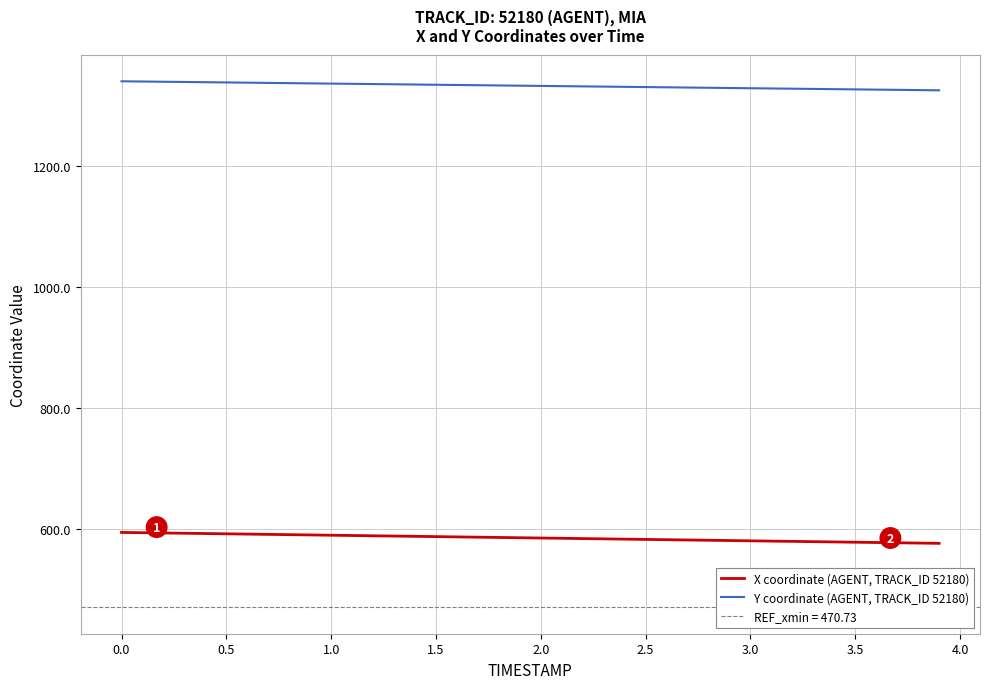

Reading right to left, transcribe all the data shown in this chart.

X coordinate (AGENT, TRACK_ID 52180): 576.5	577.0	577.4	577.9	578.3	578.8	579.3	579.7	580.2	580.7	581.1	581.6	582.0	582.5	583.0	583.4	583.9	584.4	584.8	585.3	585.7	586.2	586.7	587.1	587.6	588.1	588.5	589.0	589.4	589.9	590.4	590.8	591.3	591.8	592.2	592.7	593.1	593.6	594.1	594.5
Y coordinate (AGENT, TRACK_ID 52180): 1324.3	1324.7	1325.1	1325.5	1325.9	1326.2	1326.6	1327.0	1327.4	1327.8	1328.2	1328.5	1328.9	1329.3	1329.7	1330.1	1330.5	1330.8	1331.2	1331.6	1332.0	1332.4	1332.8	1333.1	1333.5	1333.9	1334.3	1334.7	1335.0	1335.4	1335.8	1336.2	1336.6	1337.0	1337.3	1337.7	1338.1	1338.5	1338.9	1339.2